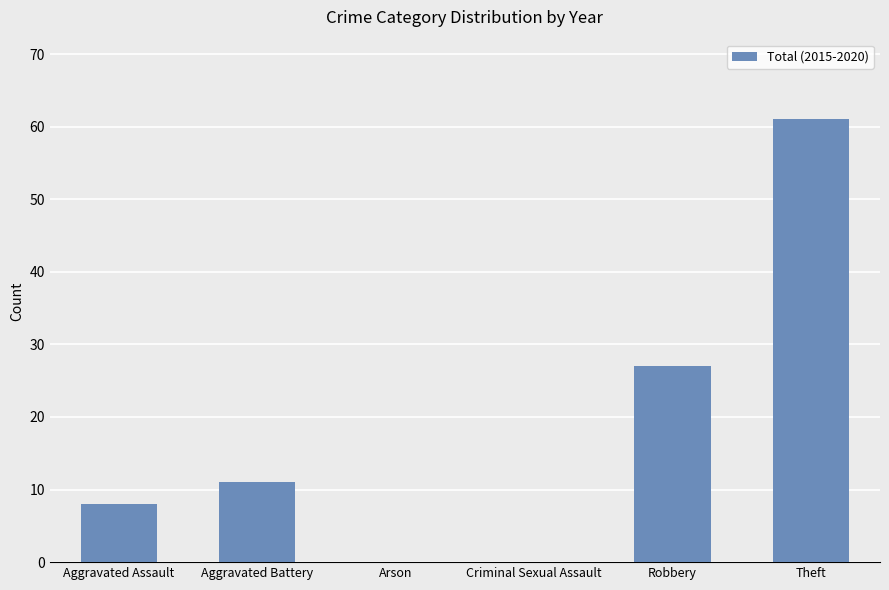

The chart shows a value of 11 at Aggravated Battery. True or false?

True